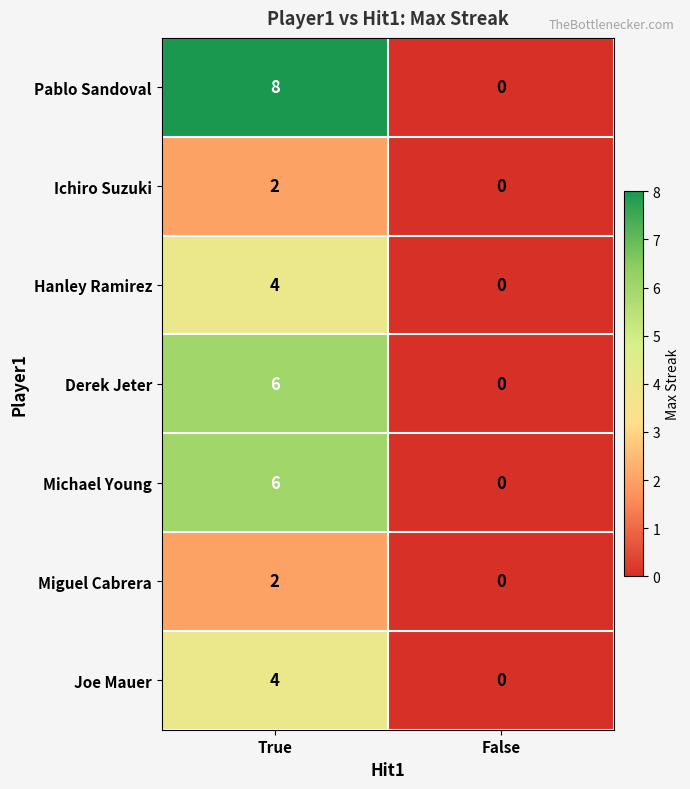

Count the number of categories in the chart.

2